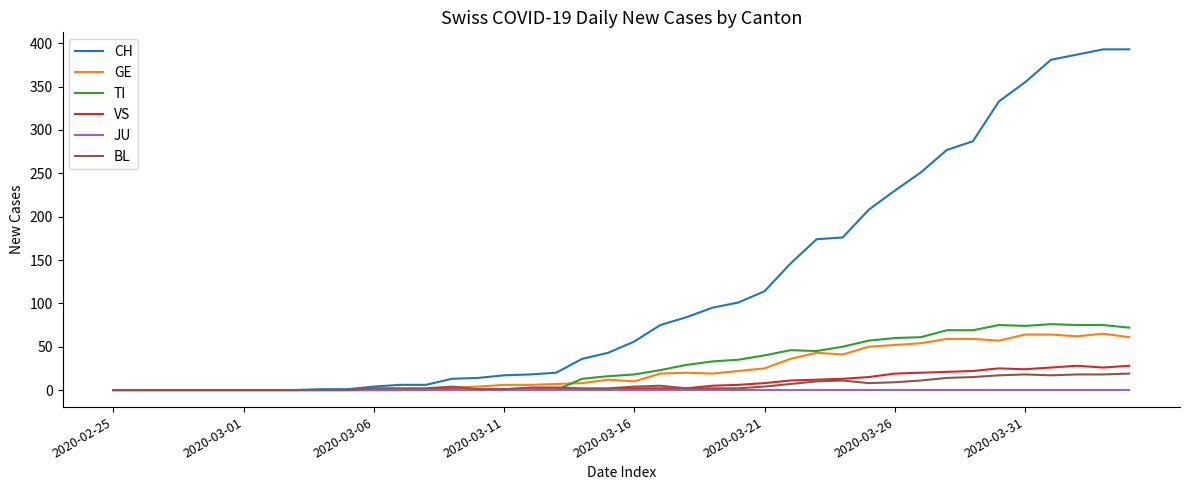

What is the highest value of the VS series?

28